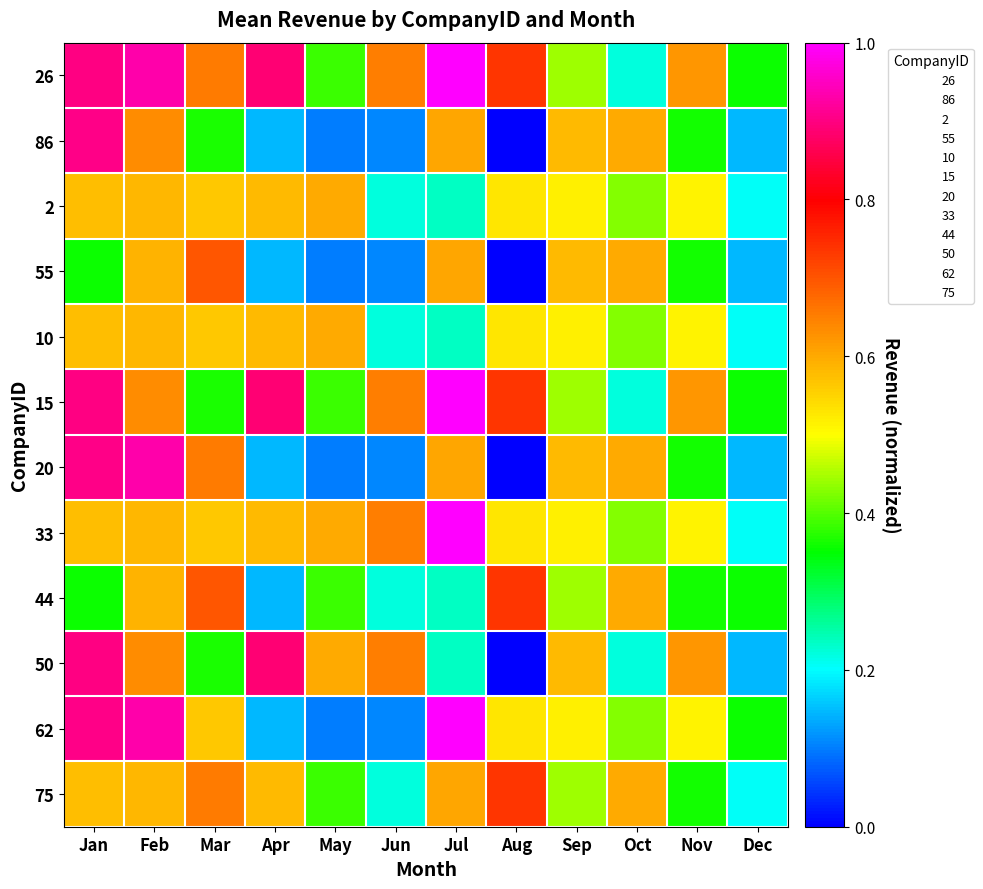

Which label corresponds to the smallest value in the chart?

Aug